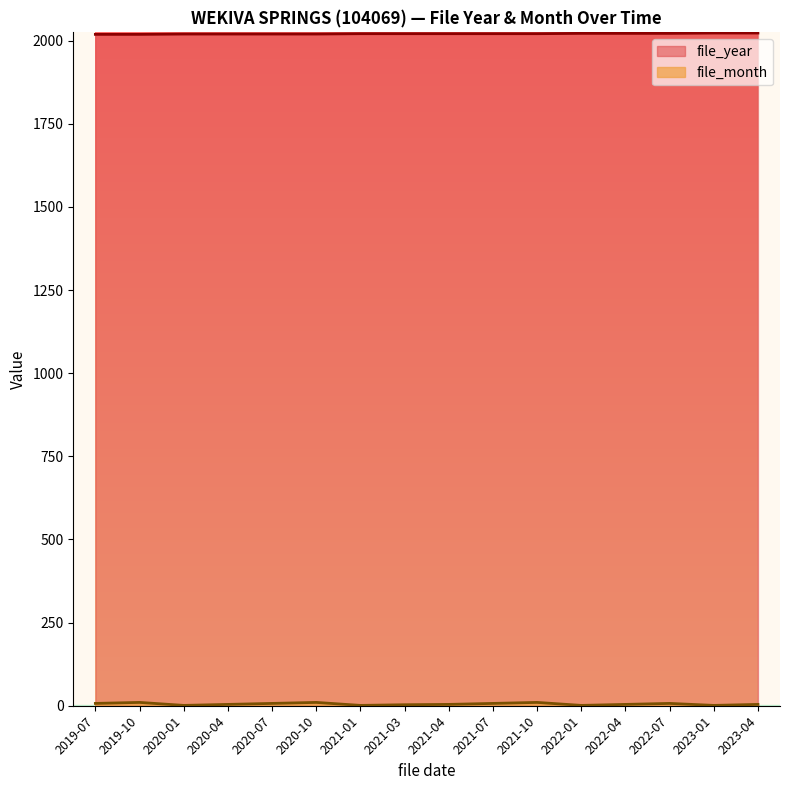

Between 2019-10 and 2020-07, which series saw the biggest shift?

file_month